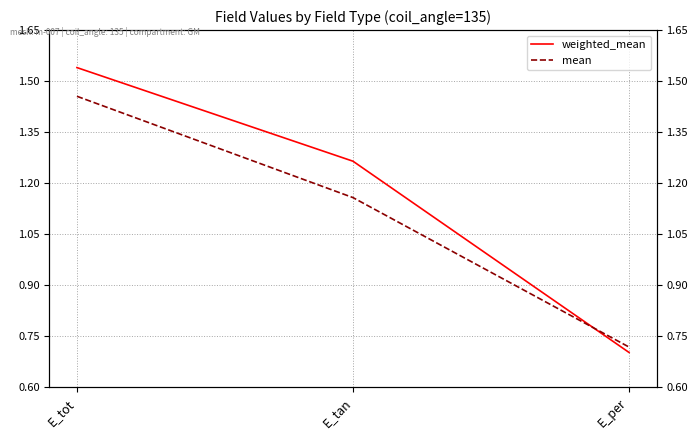

How many data points in mean are above 1?

2